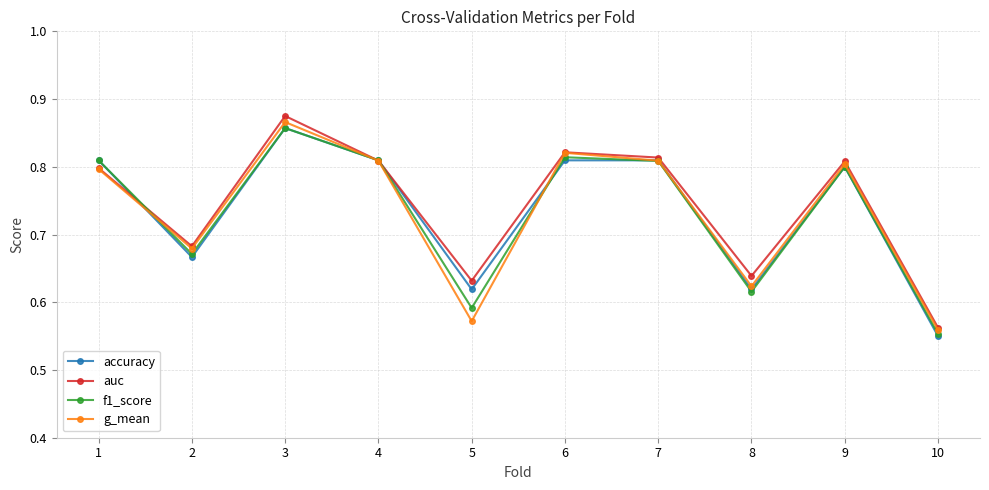

Count the number of categories in the chart.

10